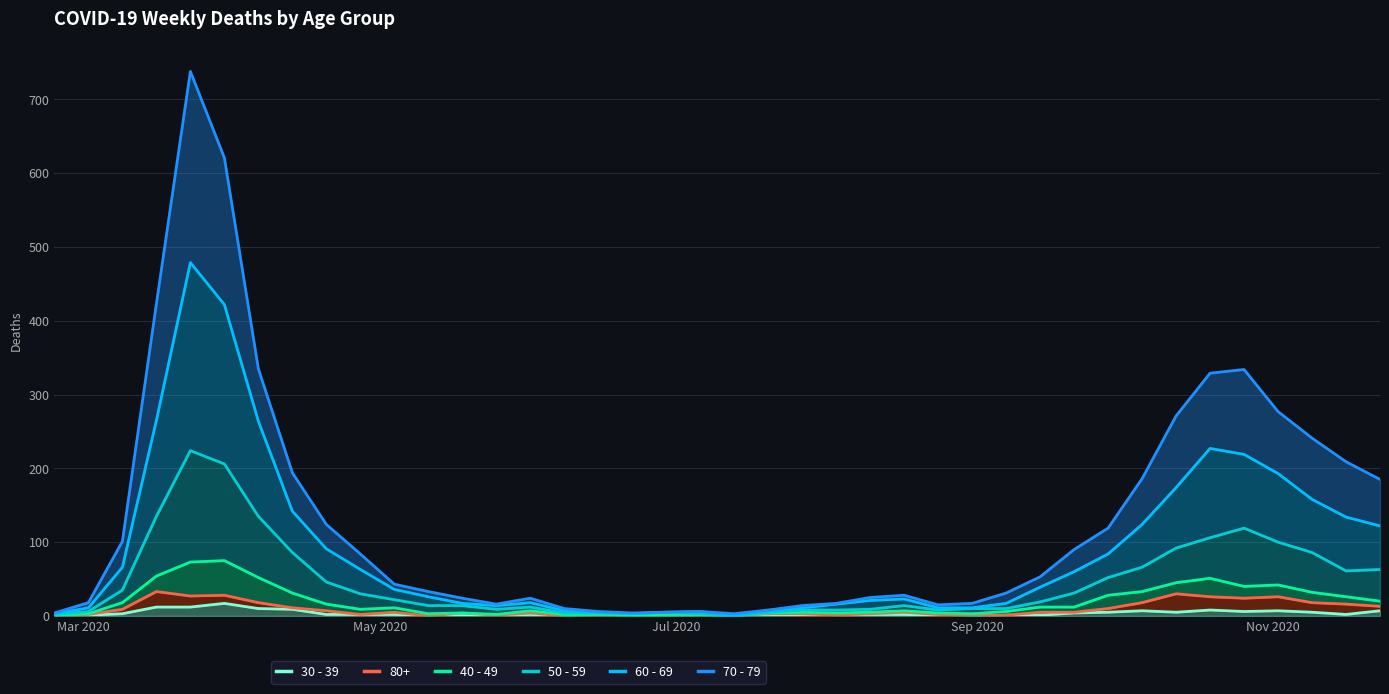

What is the sum of all 30 - 39 values?

138